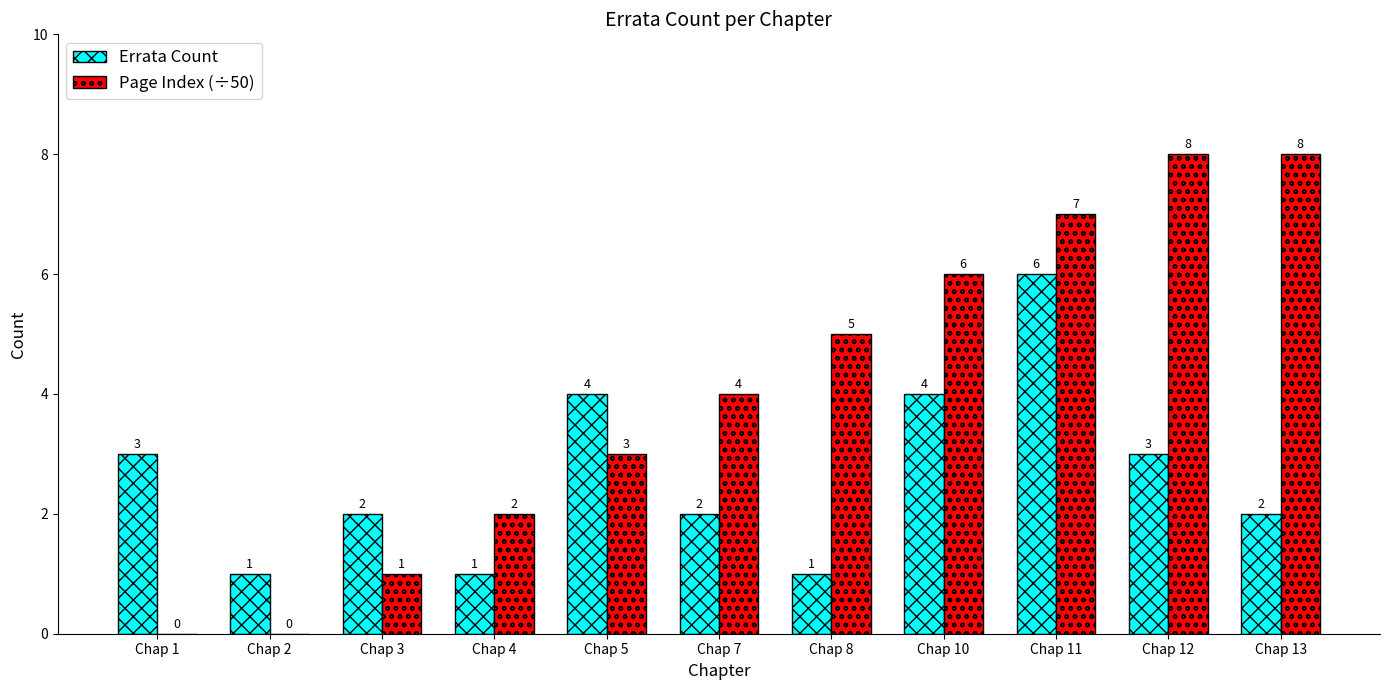

Reading left to right, extract all data points from this chart.

Errata Count: 3	1	2	1	4	2	1	4	6	3	2
Page Index (÷50): 0	0	1	2	3	4	5	6	7	8	8